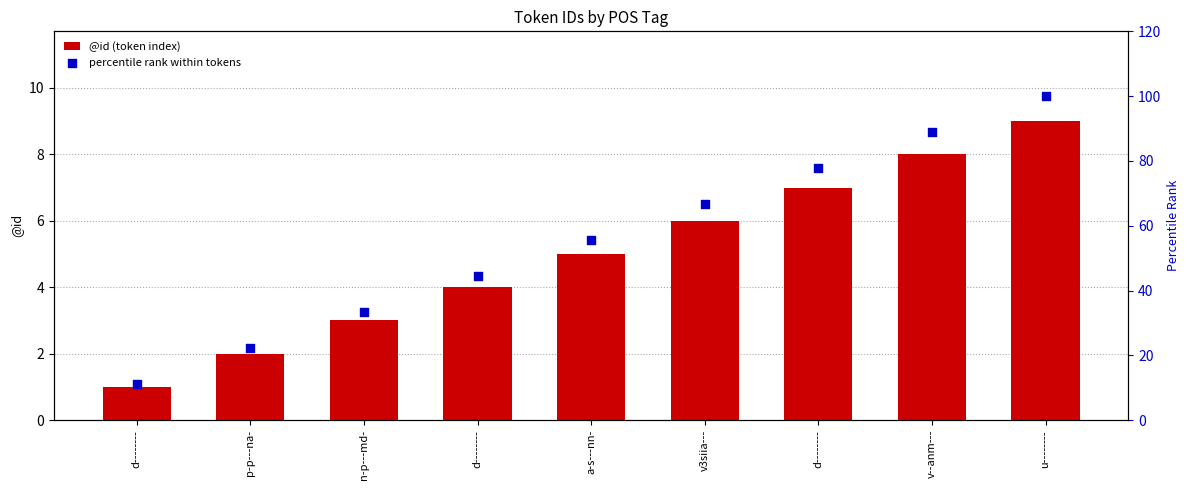

What is the total value across all series at u--------?

109.0